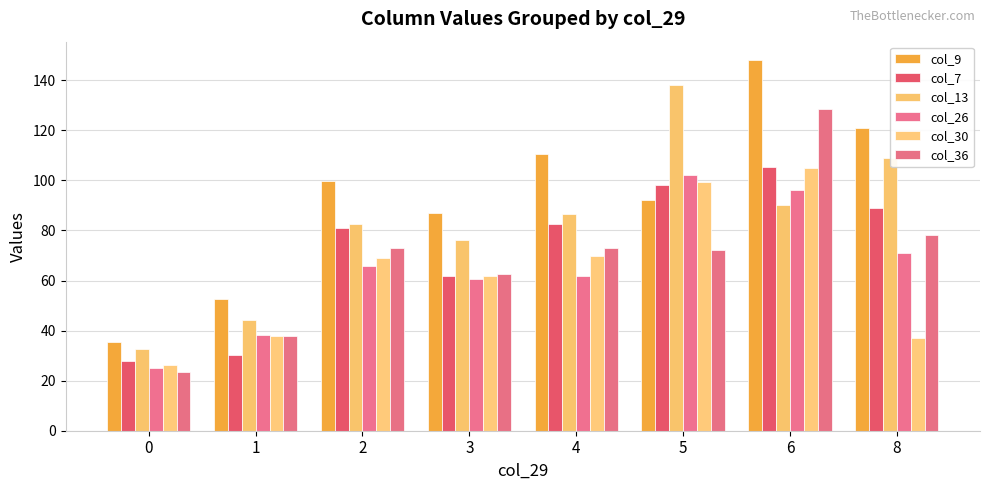

How many data points does each series have?

8